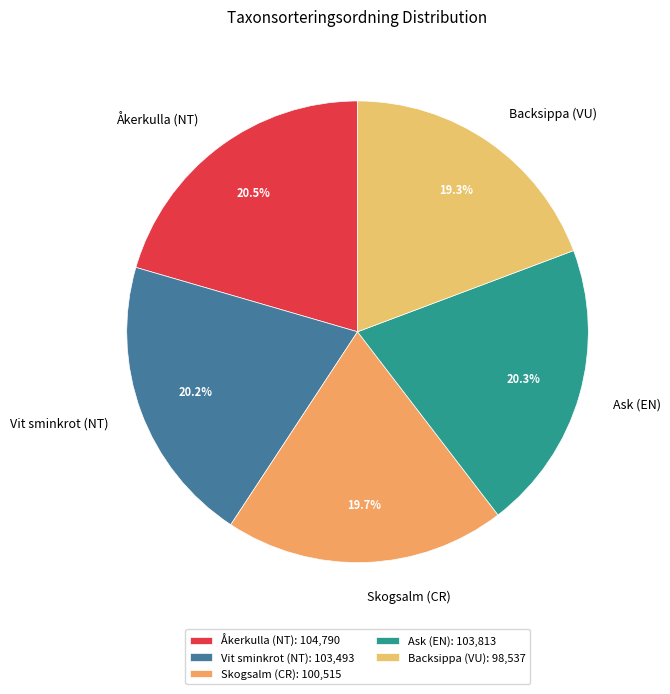

Is there any slice that represents more than half of the pie?

No